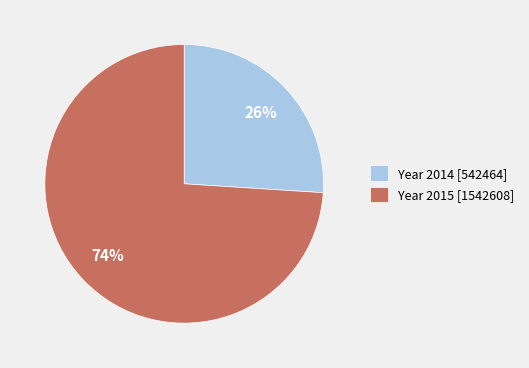

To the nearest percent, what is the difference between the Year 2014 [542464] and Year 2015 [1542608] slice percentages?

48%